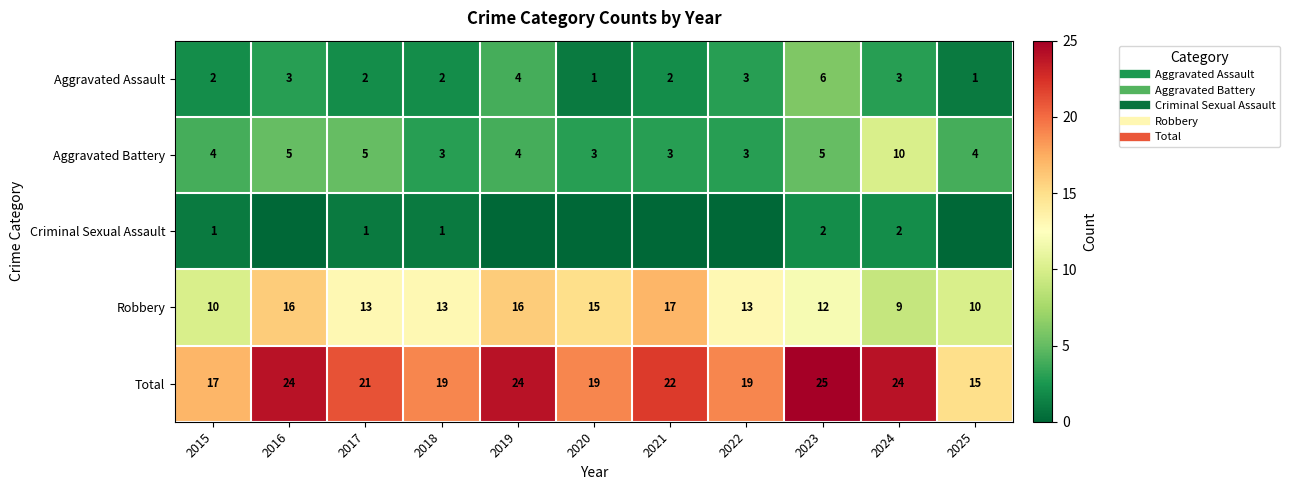

At how many categories does at least one series exceed 21?

5